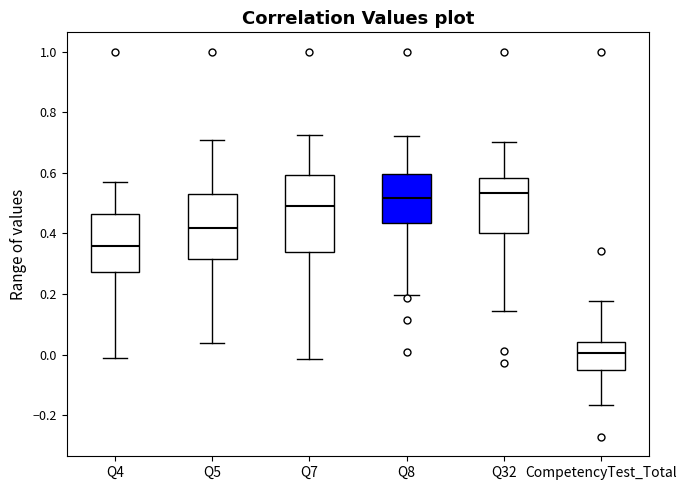

Where does the lower whisker of the box for Q5 end on the y-axis? The values are not printed on the chart, so give them approximately, as read against the axis.

0.04